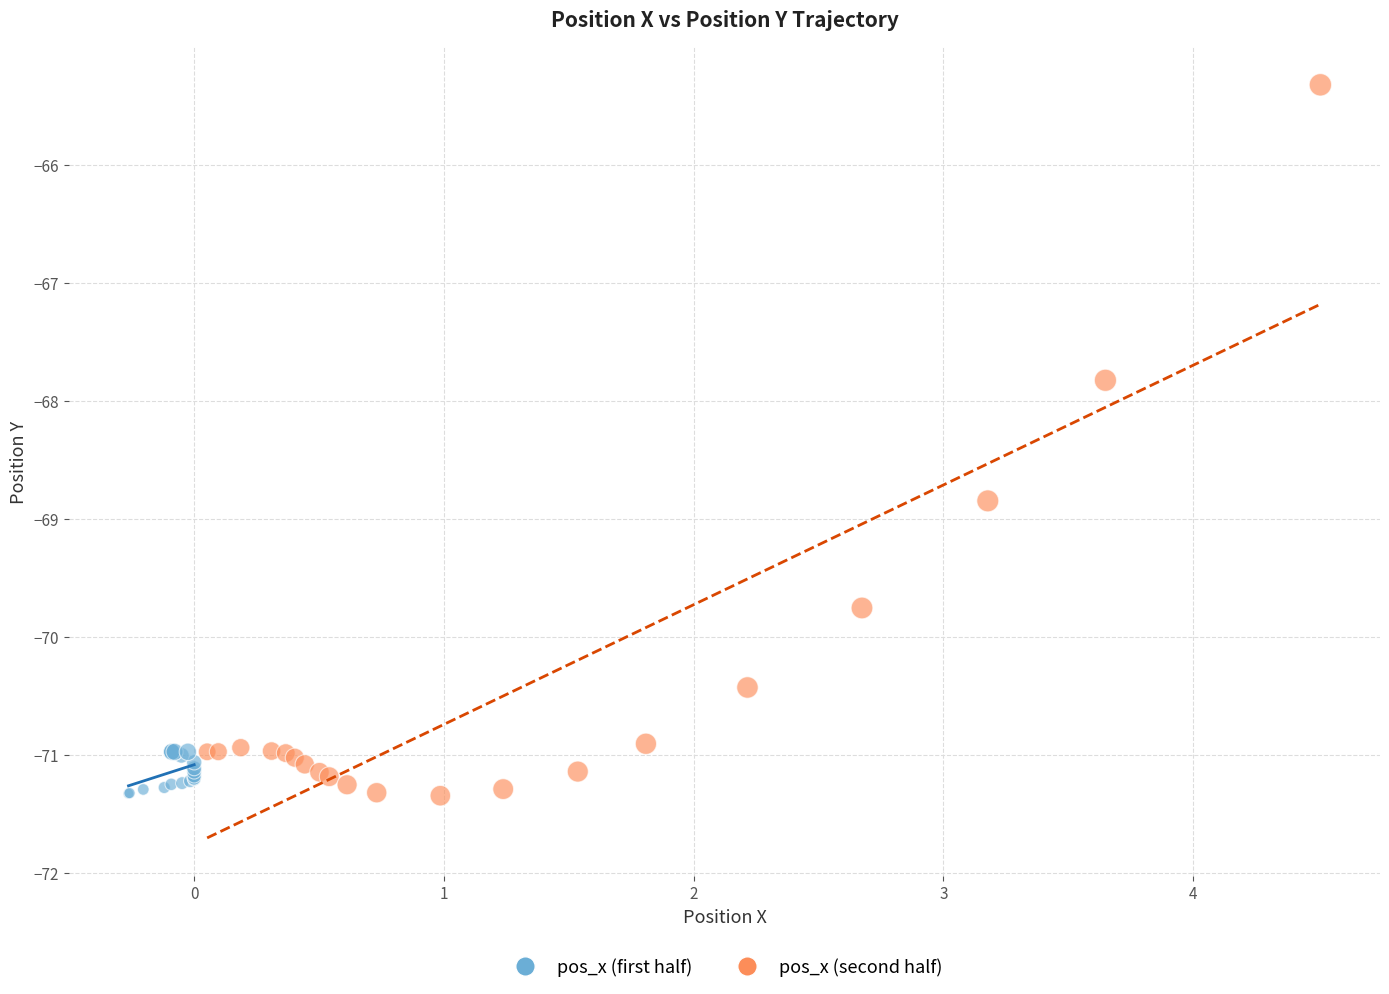

Which series has the widest spread of Y values?

pos_x (second half)